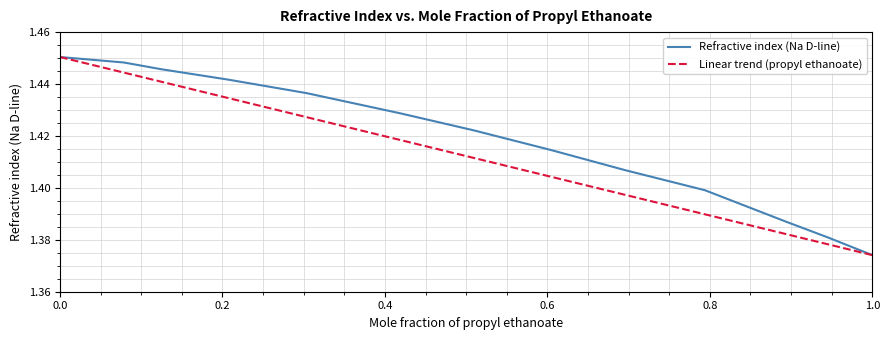

Which series has the largest total across all categories?

Refractive index (Na D-line)